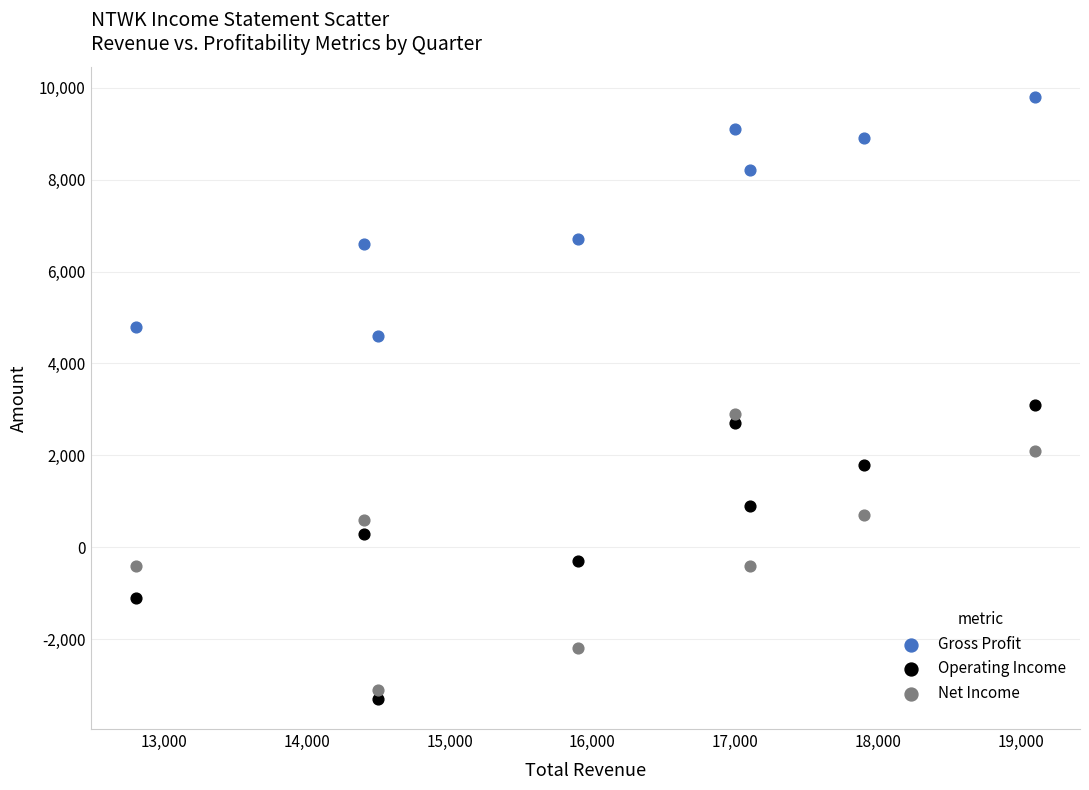

Across all data points, what is the range of X values (max minus min)?

6300